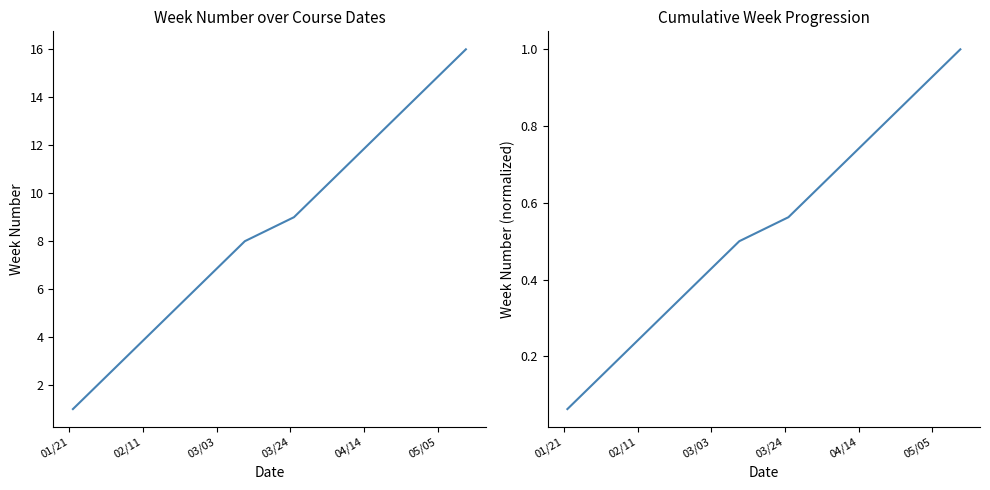

Which label corresponds to the smallest value in the chart?

01/21